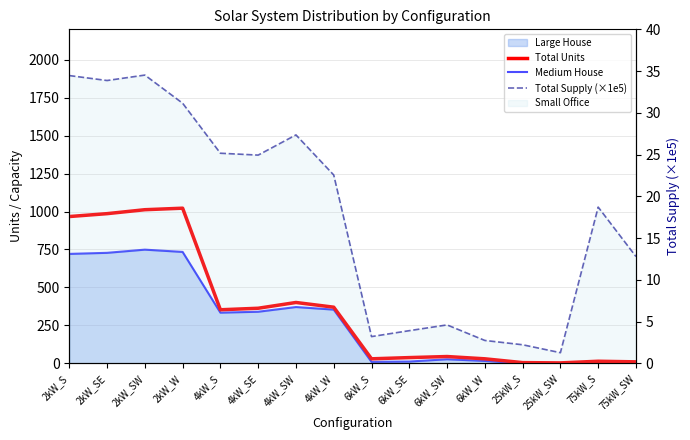

What is the label of the 4th point from the left?

2kW_W